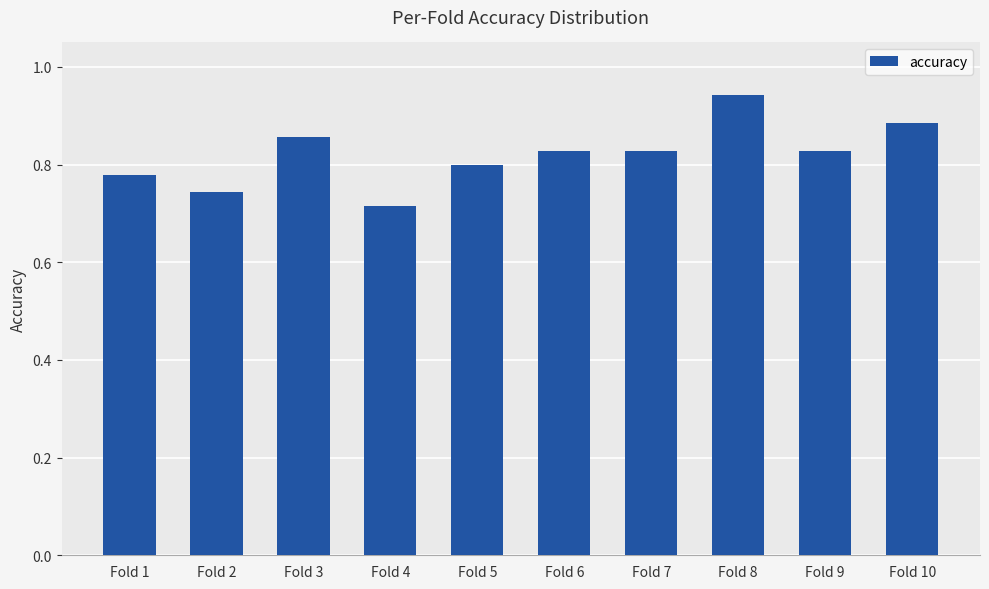

At which category does the chart reach its minimum across all series?

Fold 4